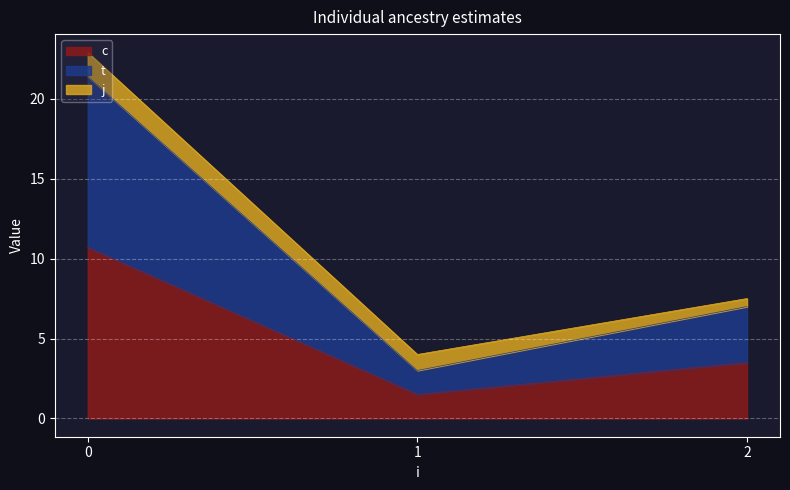

Does the chart display data point markers on the line(s)?

No